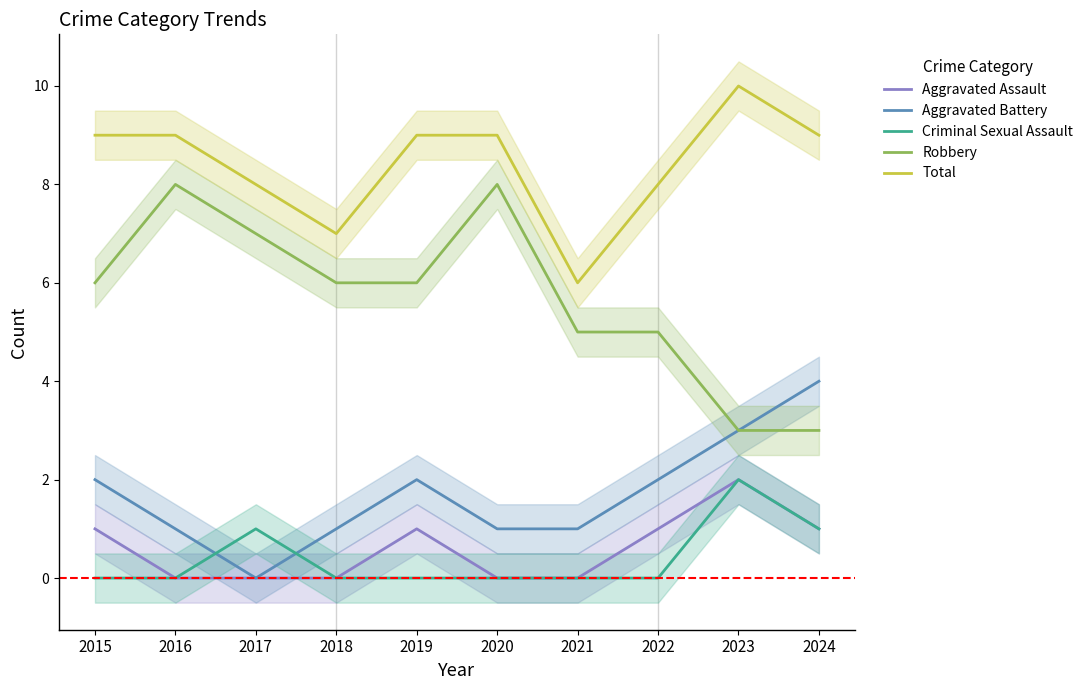

At how many categories does at least one series exceed 0?

10